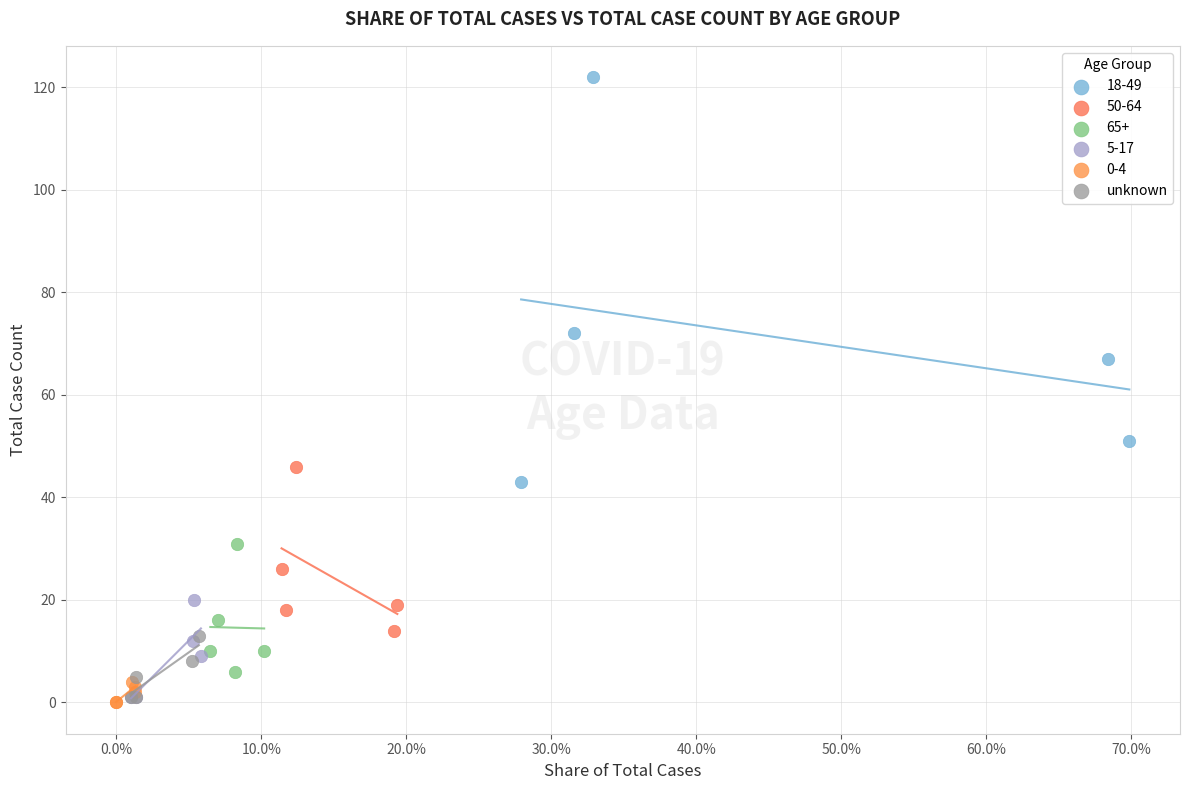

Which series reaches the maximum Y coordinate?

18-49